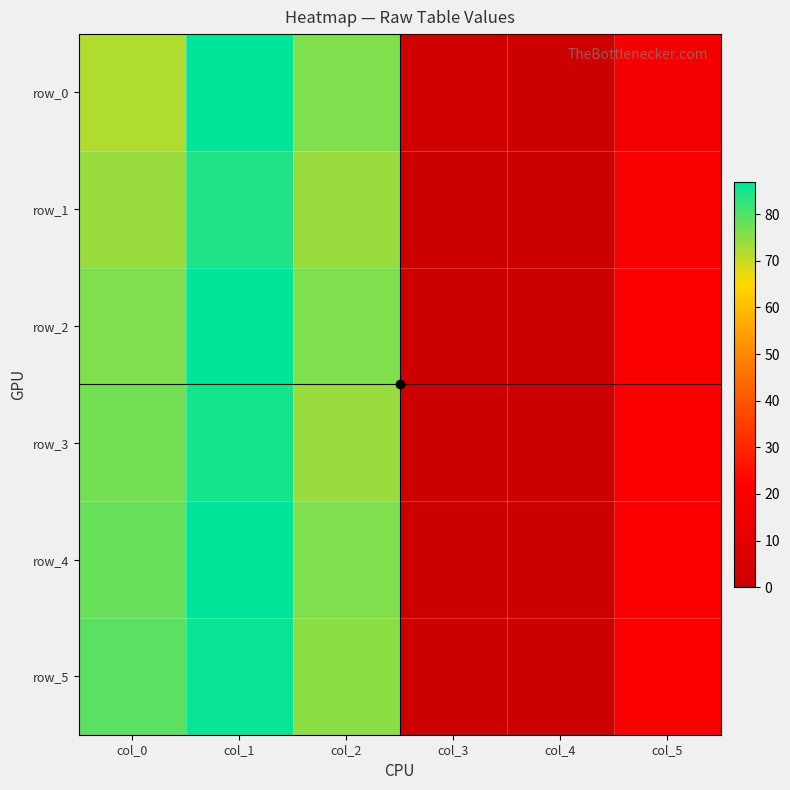

What is the spread (max minus min) of values at col_5?

2.0